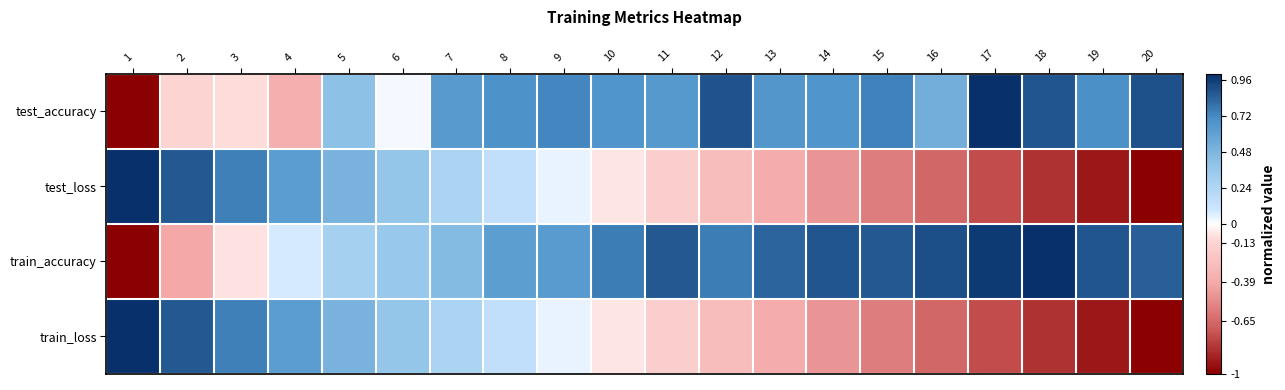

How many data points does each series have?

20